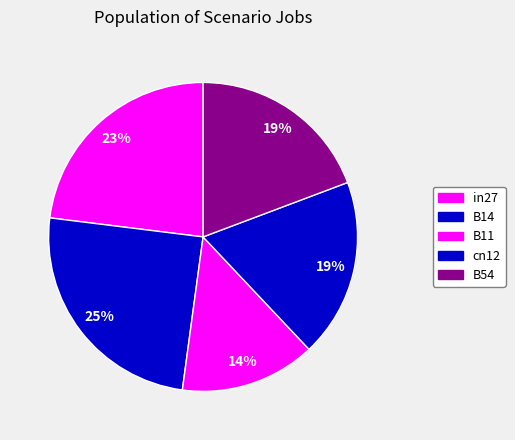

How many slices are in this pie chart?

5